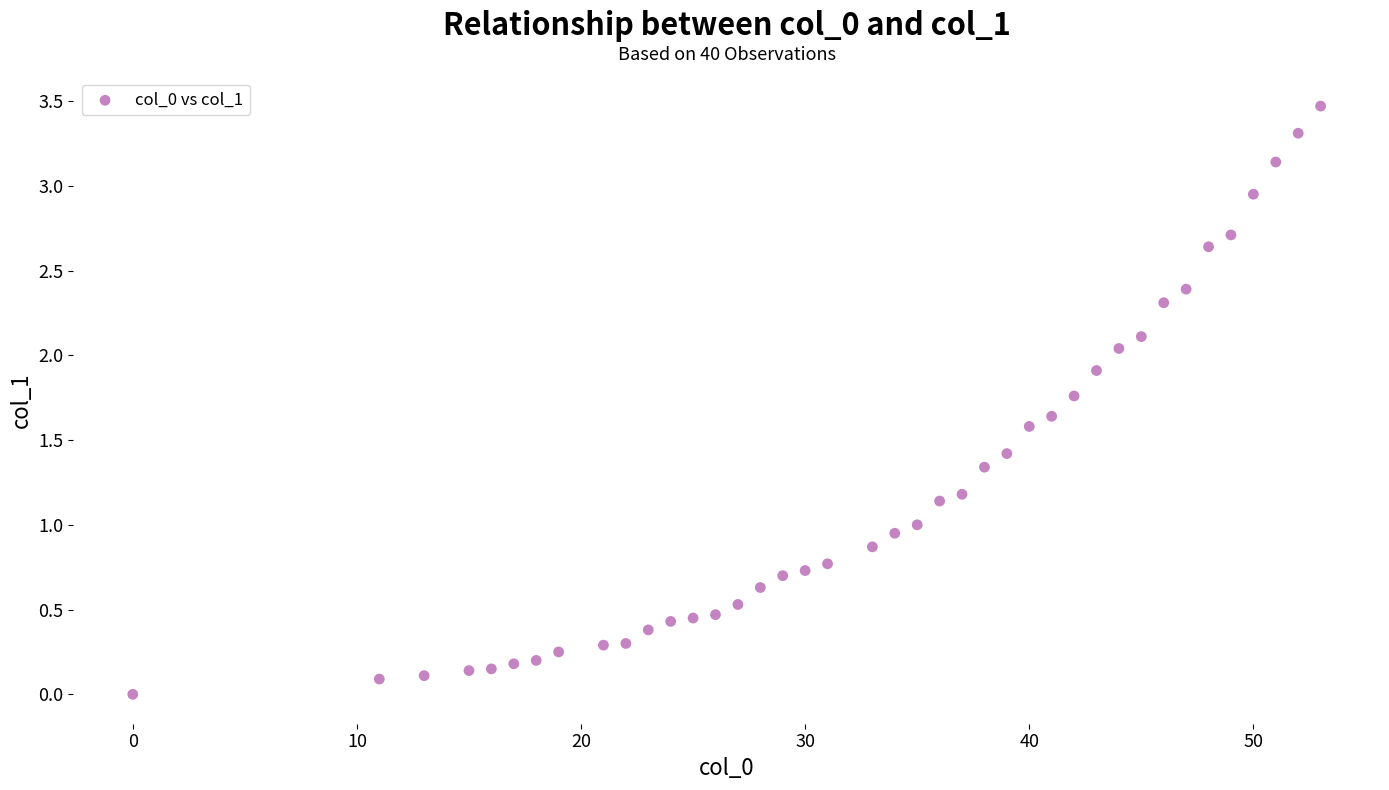

What is the range of X values (max minus min)?

53.0